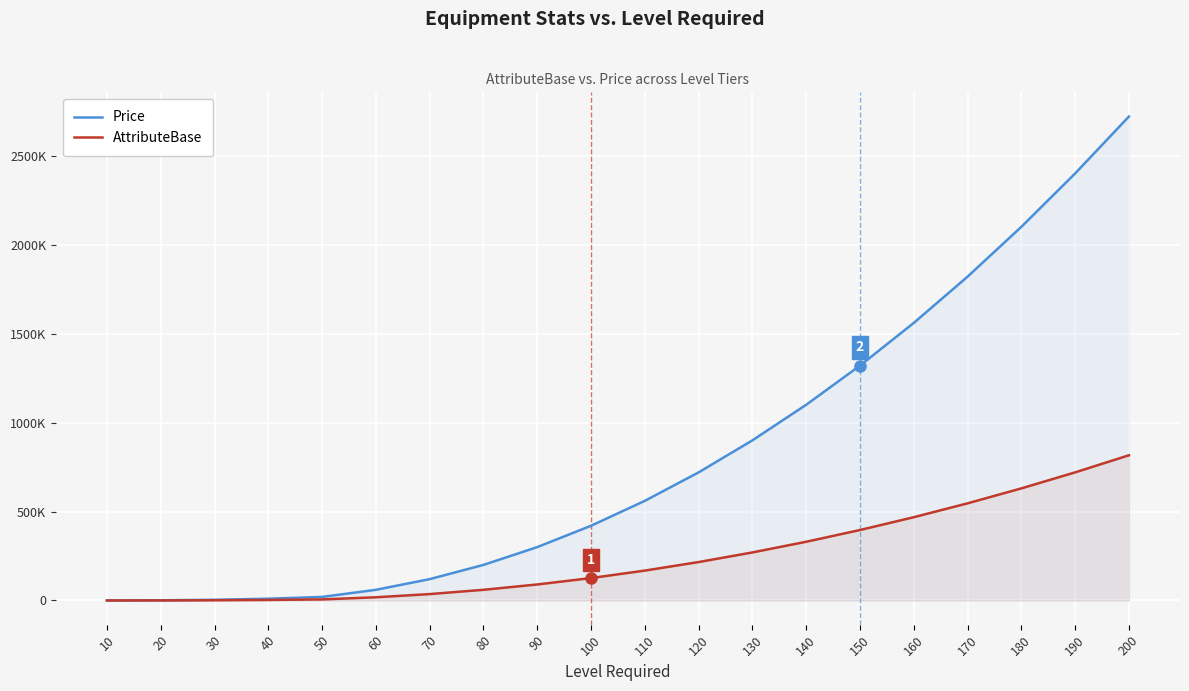

Where does the AttributeBase series first go above 168000?

120